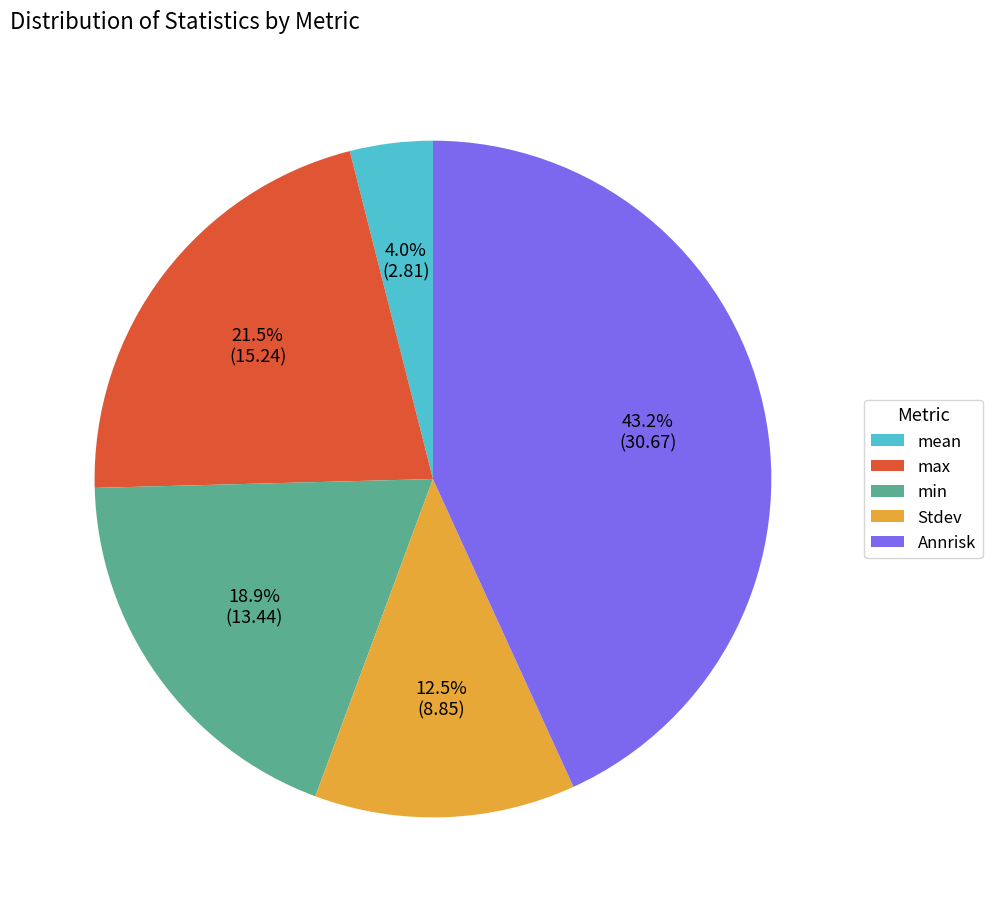

Which slice is the smallest?

mean